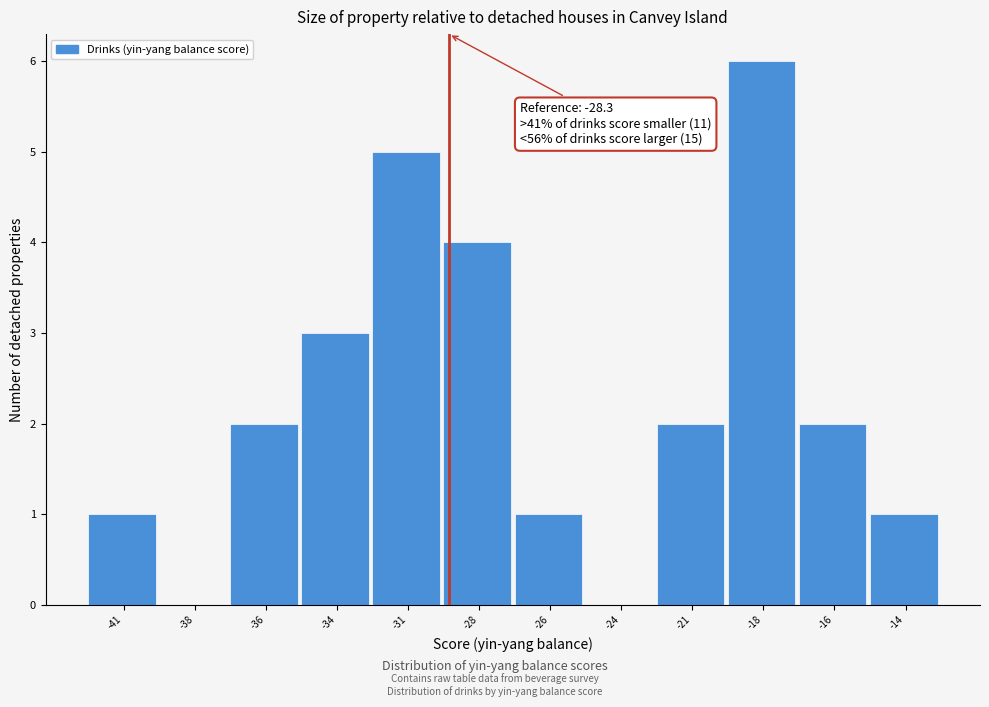

Reading left to right, extract all data points from this chart.

-41=1	-38=0	-36=2	-34=3	-31=5	-28=4	-26=1	-24=0	-21=2	-18=6	-16=2	-14=1